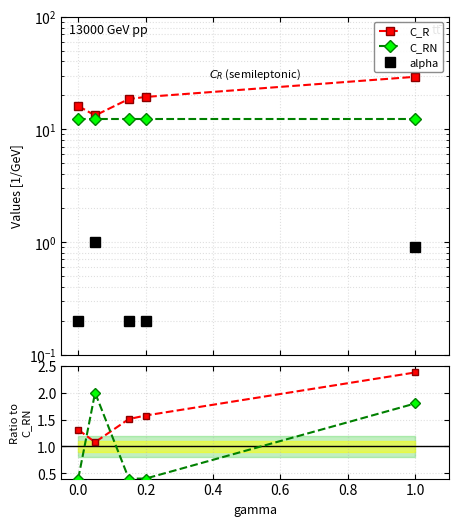

True or false: alpha and C_R ratio cross at least once.

False